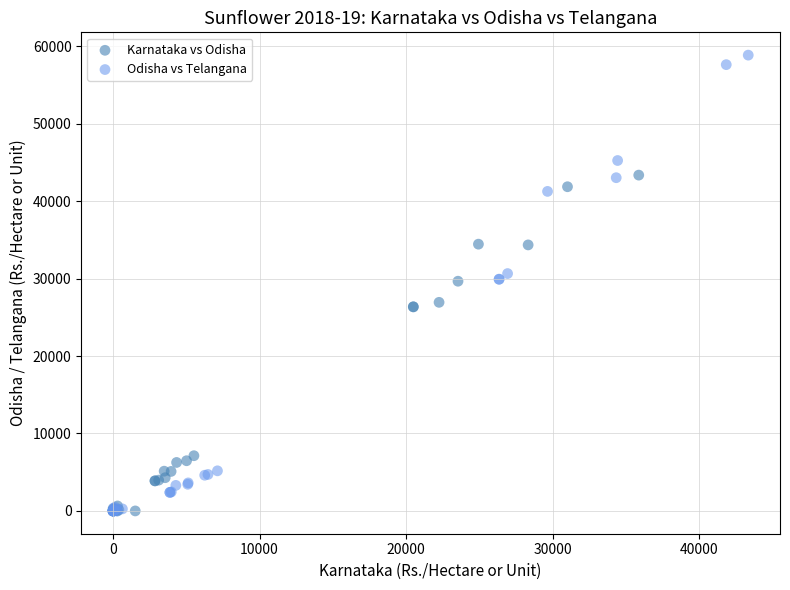

Which series has the widest spread of Y values?

Odisha vs Telangana